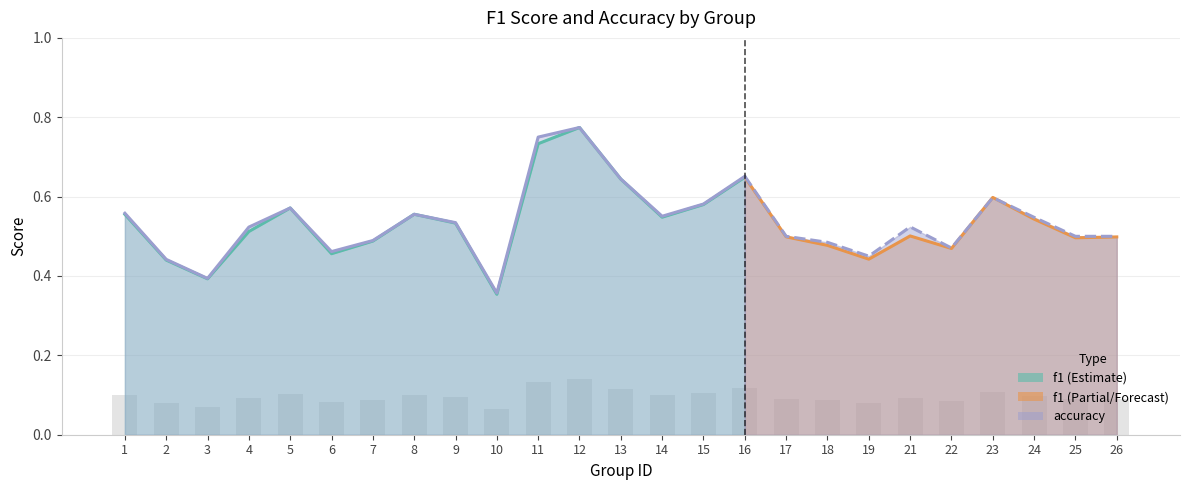

List the series in order of their peak value, lowest first.

f1, accuracy